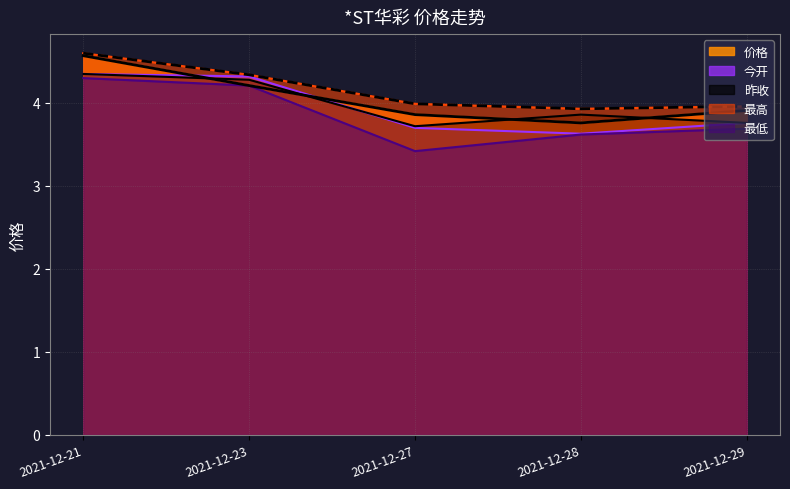

Rank the categories by 昨收 value from lowest to highest.

2021-12-27, 2021-12-29, 2021-12-28, 2021-12-23, 2021-12-21